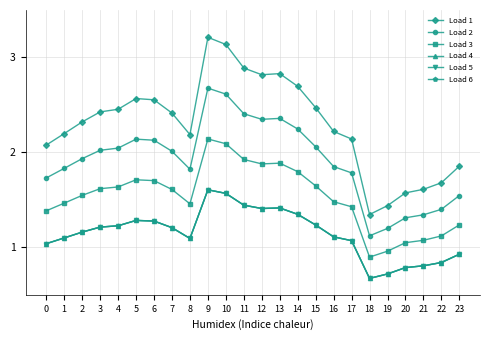

Is this an area chart (filled region under the line)?

No